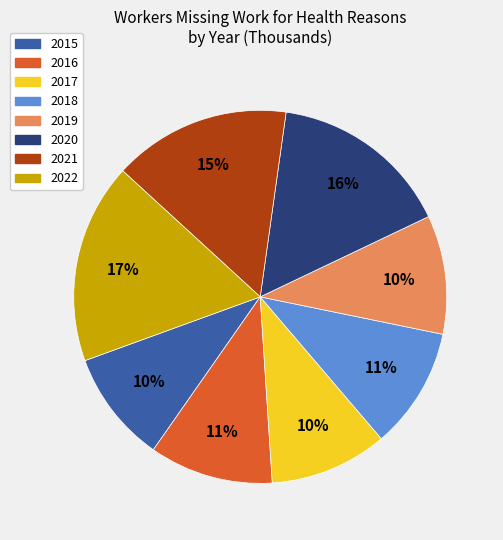

What is the largest slice in the pie chart?

2022